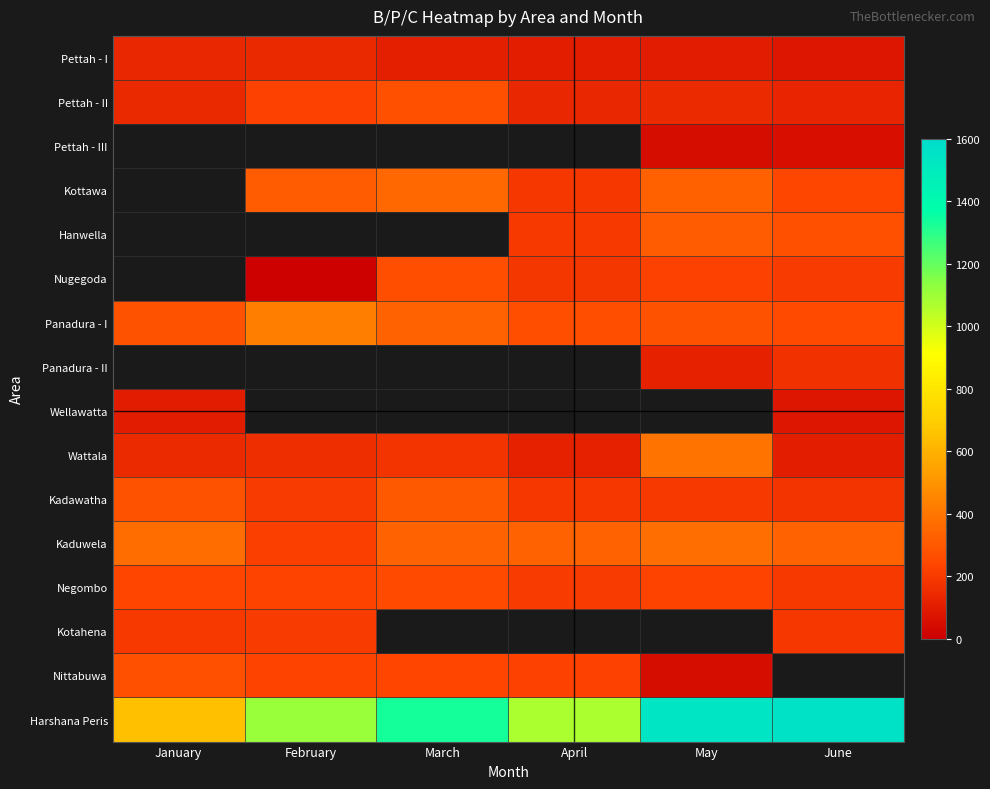

Which category has the lowest value across all series?

February